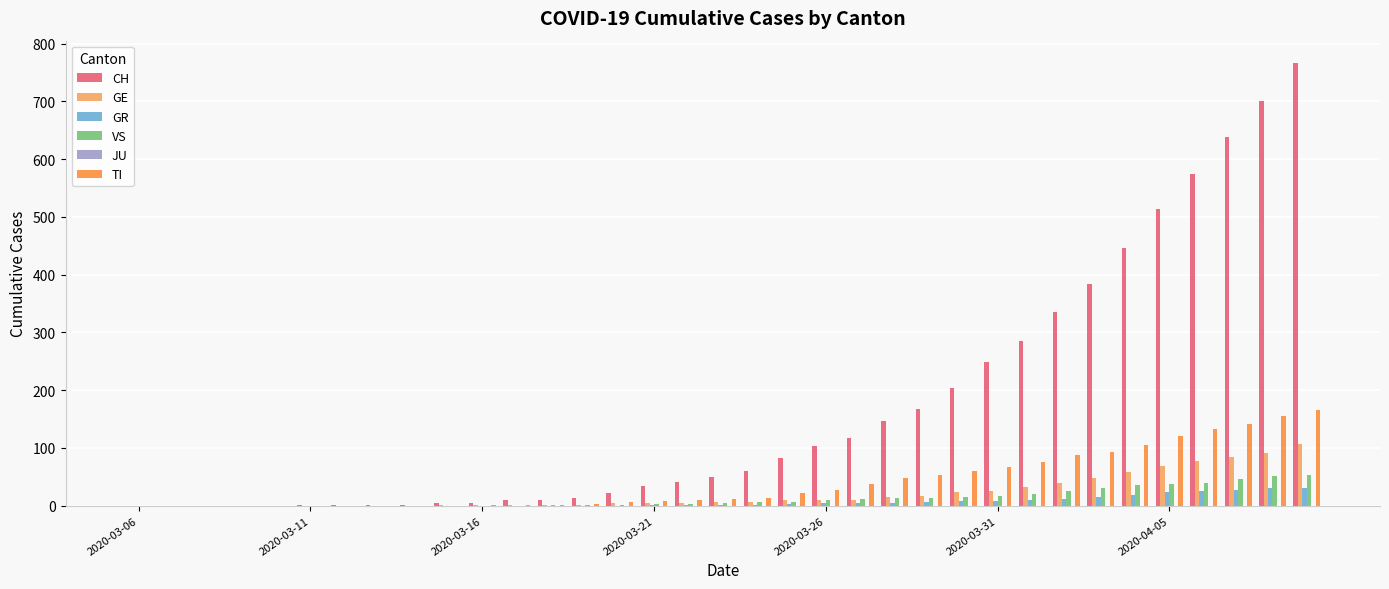

Which series has the largest total across all categories?

CH